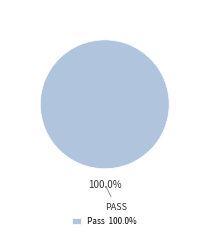

How many segments does this pie chart have?

1